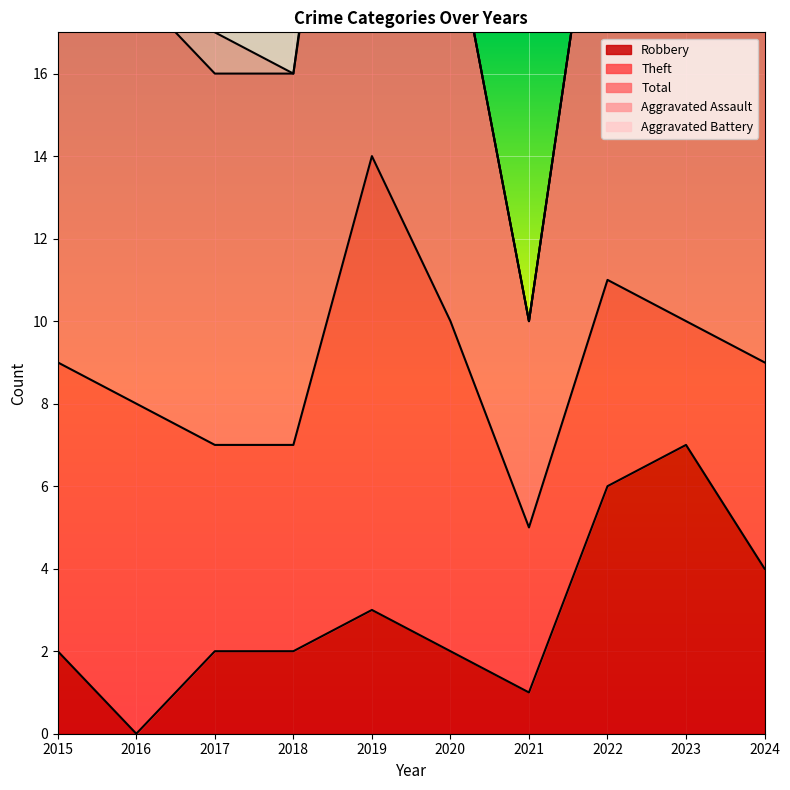

What are all the series names shown in the legend?

Robbery, Theft, Total, Aggravated Assault, Aggravated Battery